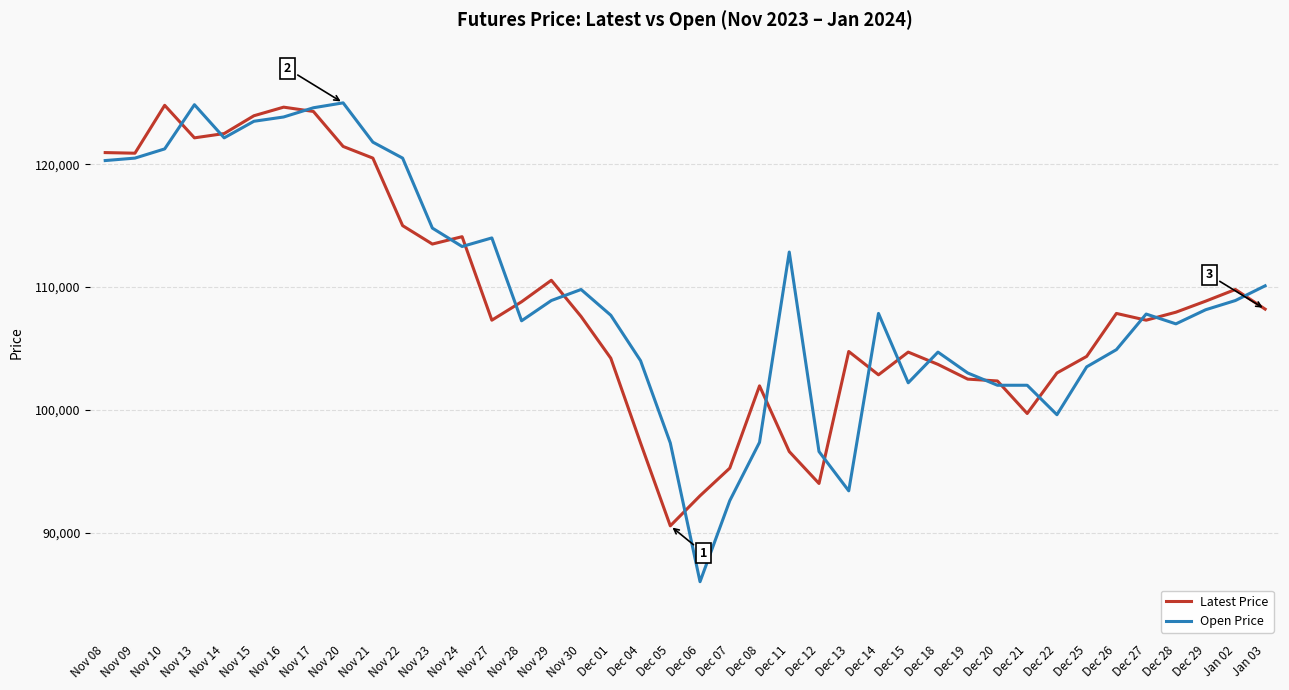

What is the spread (max minus min) of values at Dec 05?

6750